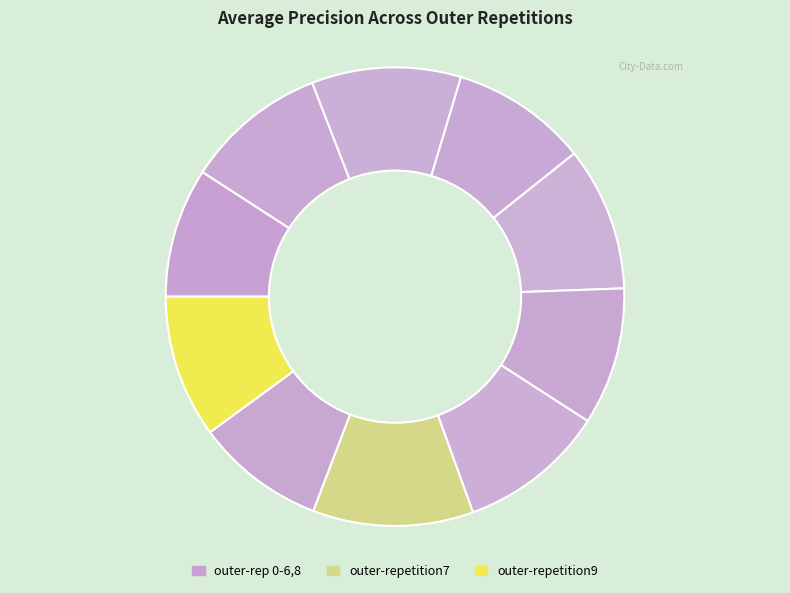

To the nearest percent, what is the average slice percentage?

10%